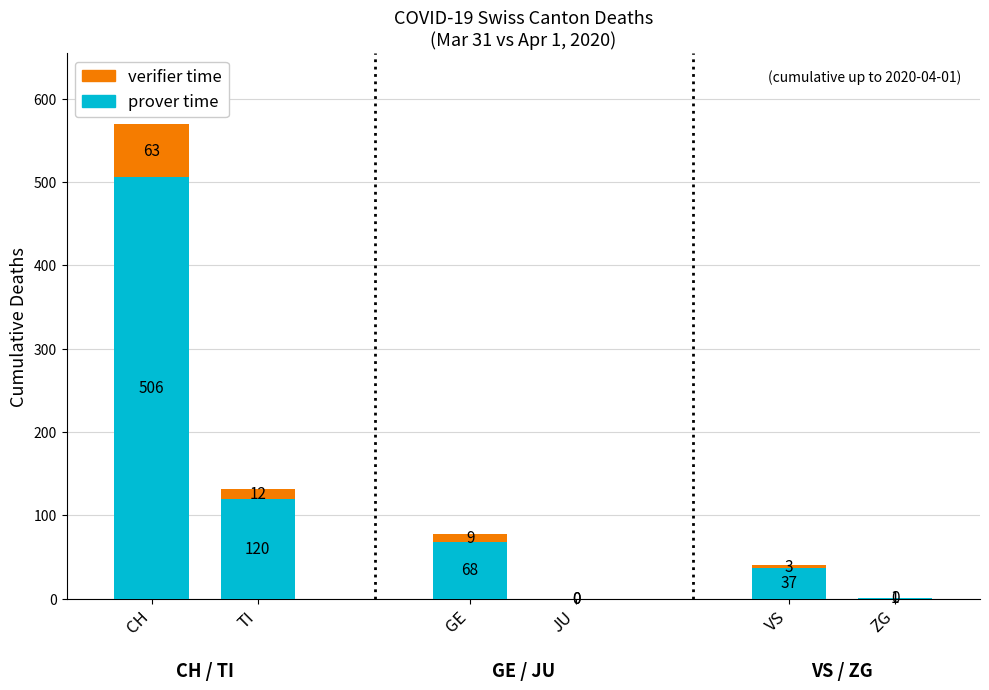

At how many categories does at least one series exceed 108?

2